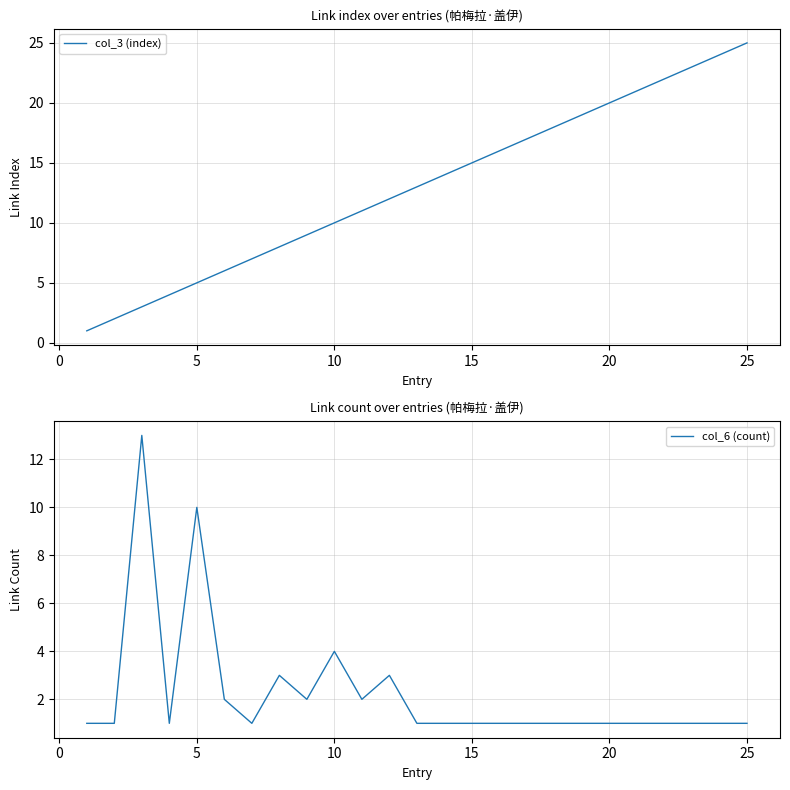

Count the number of categories in the chart.

25